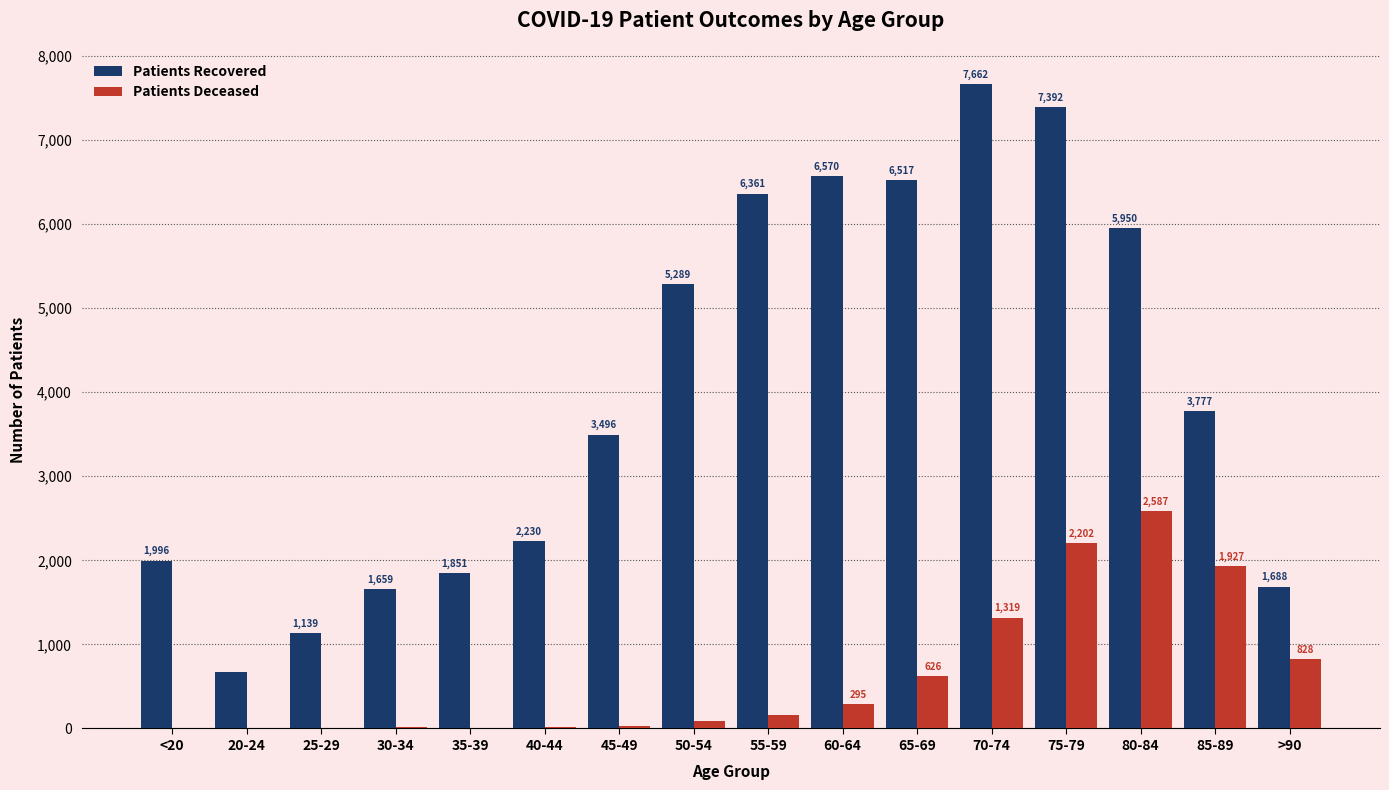

What is the total value across all series at <20?

2006